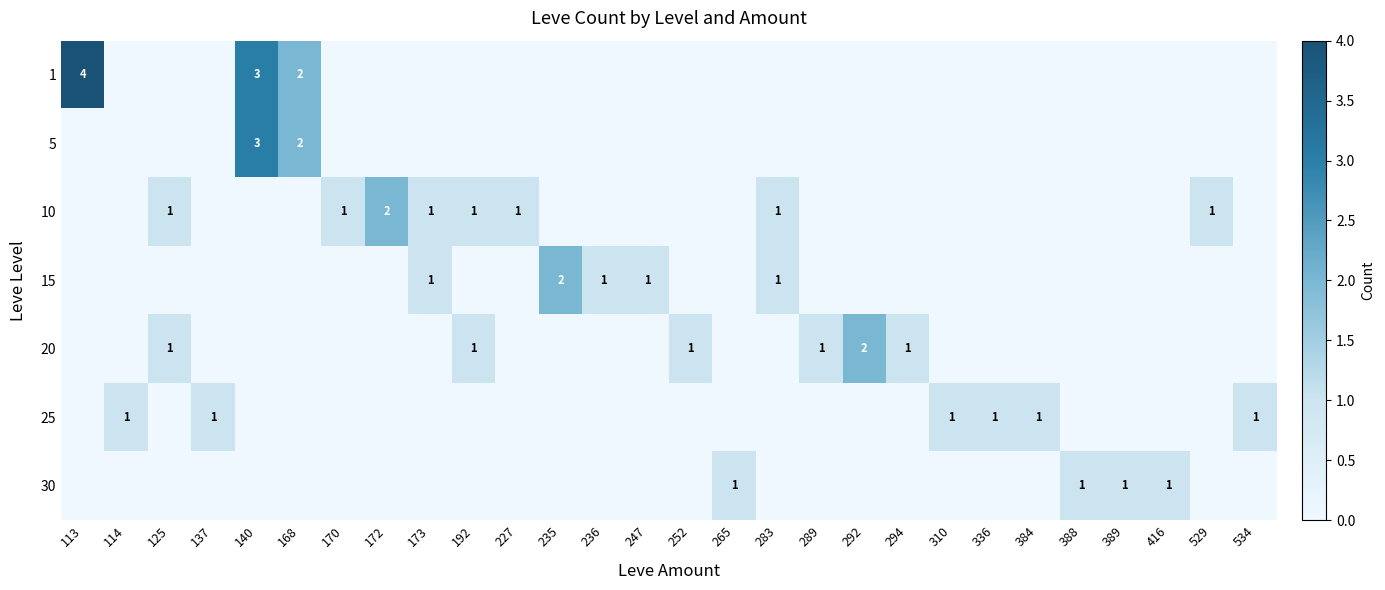

What is the total value across all series at 384?

1